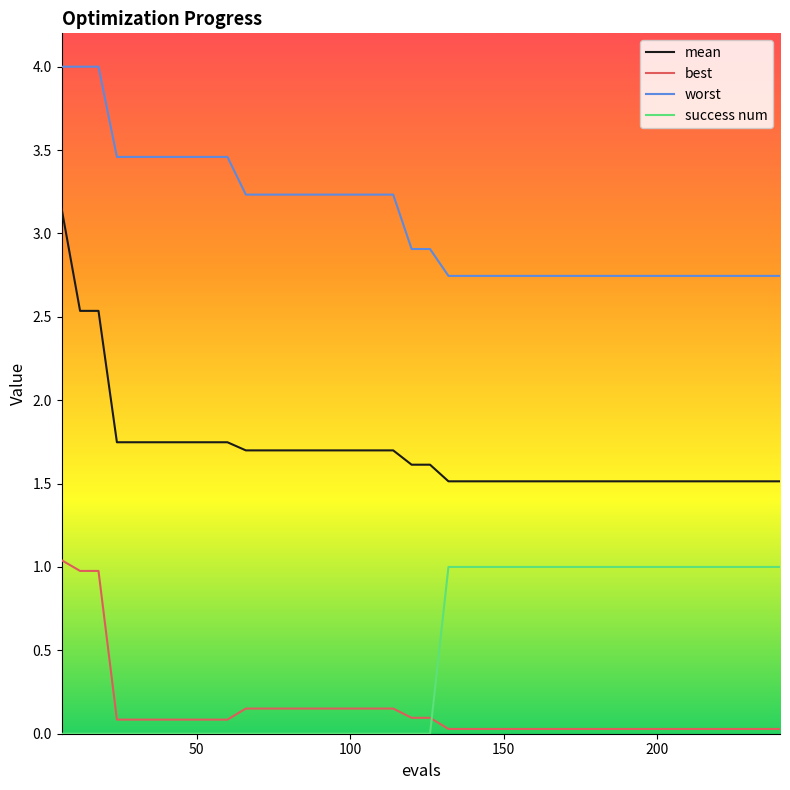

How many lines are shown in the chart?

4